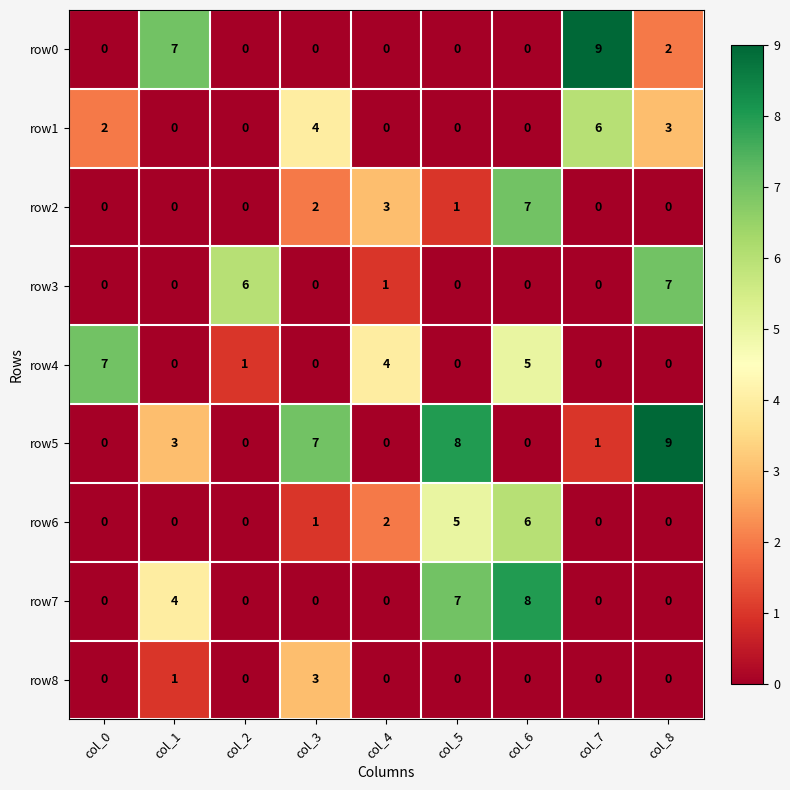

At how many categories does at least one series exceed 1?

9